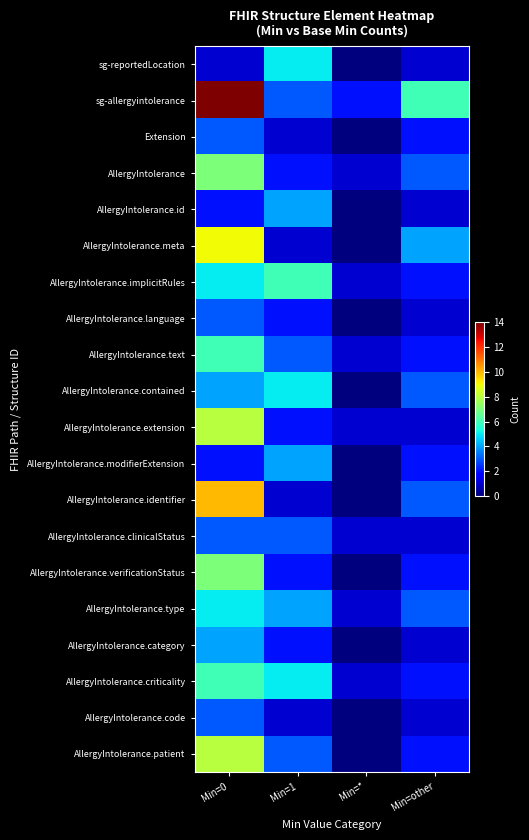

What is the total value across all series at Min=other?

43